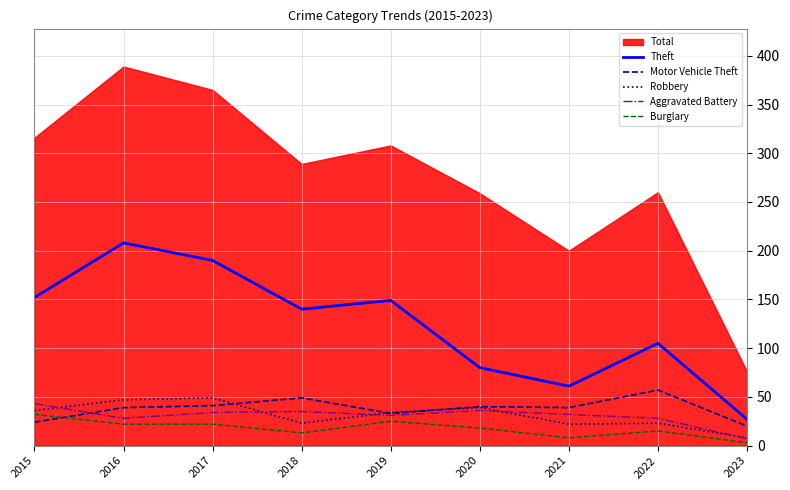

After their last crossing, which series has the higher values: Aggravated Battery or Robbery?

Robbery